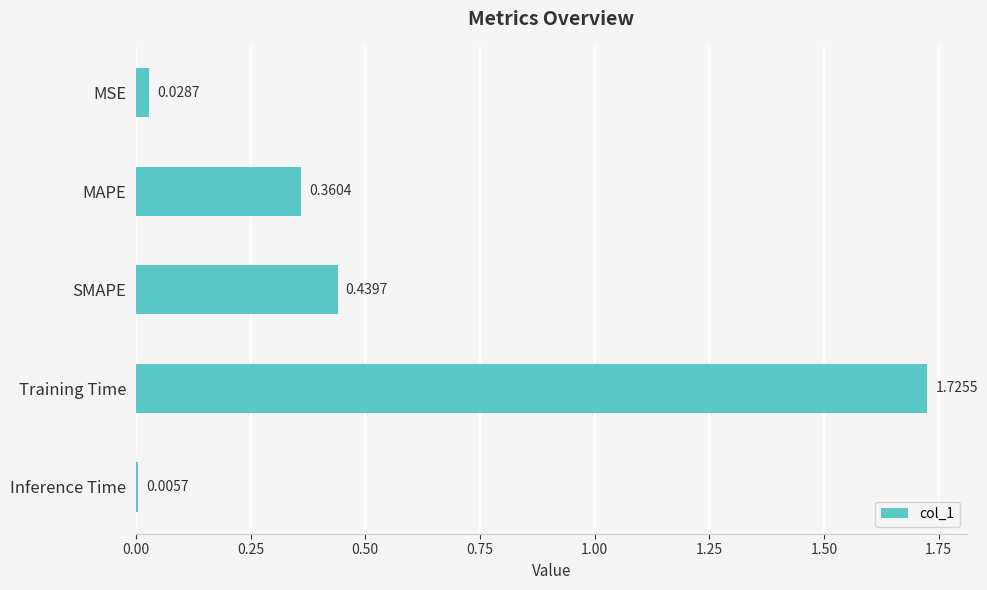

What is the sum of all values?

2.6